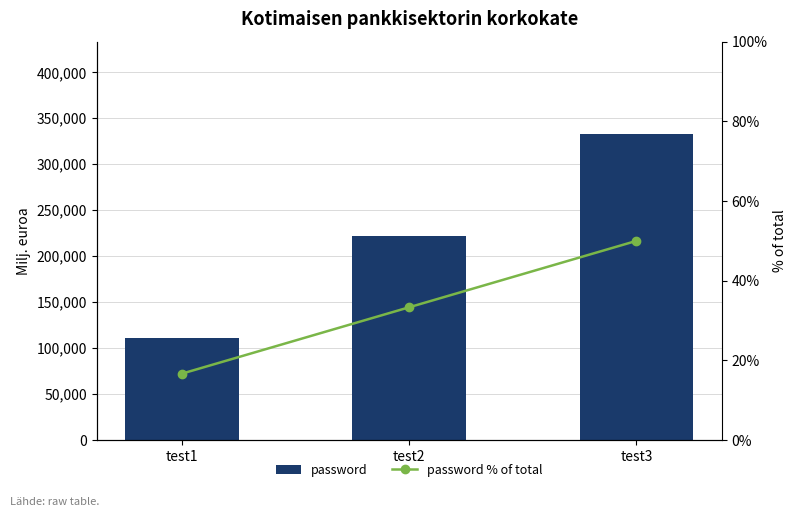

Rank the series by their maximum value, from lowest to highest.

password % of total, password